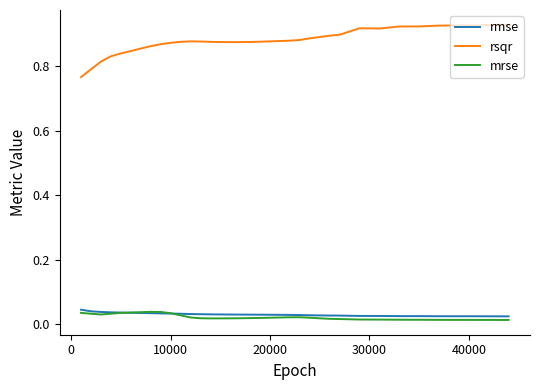

Which series has the widest spread of values?

rsqr